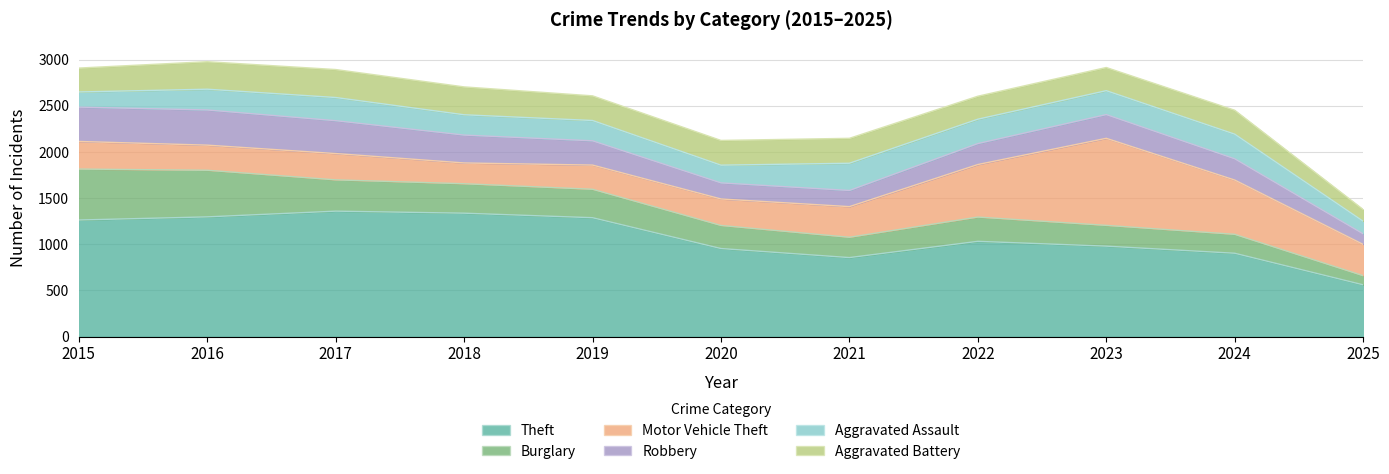

At how many categories does at least one series exceed 1028?

6